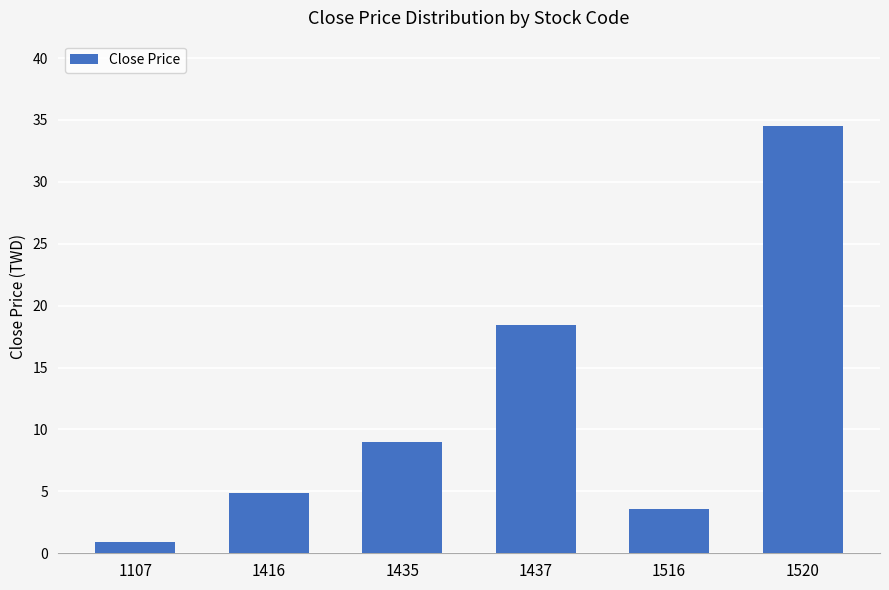

List the labels in order of value, smallest first.

1107, 1516, 1416, 1435, 1437, 1520